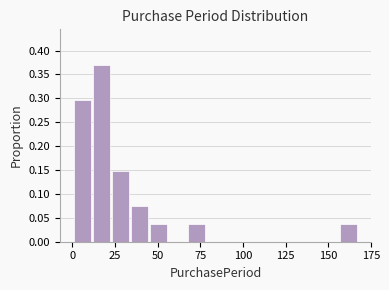

Around what value on the x-axis is the tallest bar? Give the approximate position of its centre, as read against the axis.

15